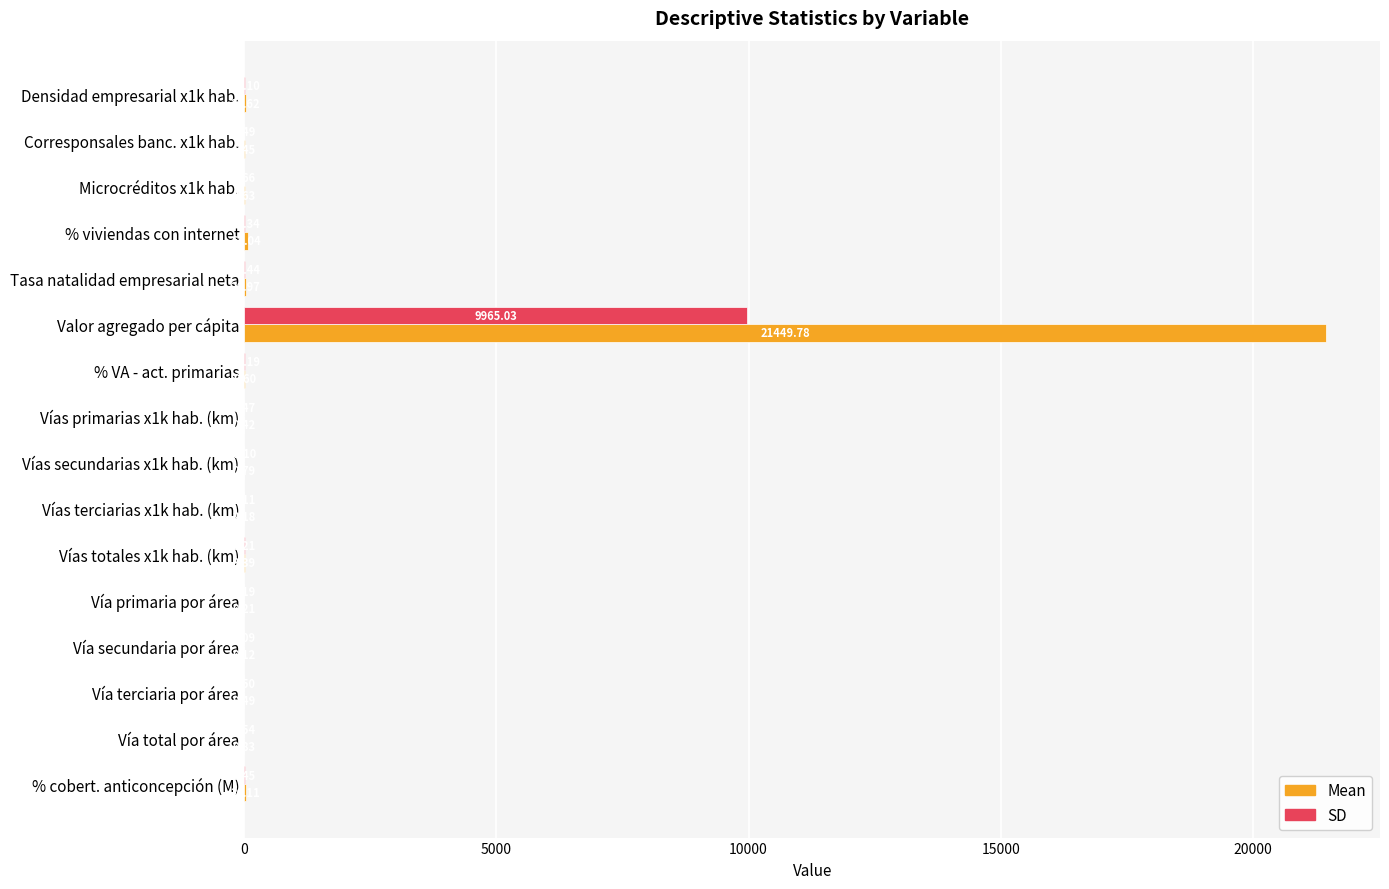

Which series has the largest total across all categories?

Mean